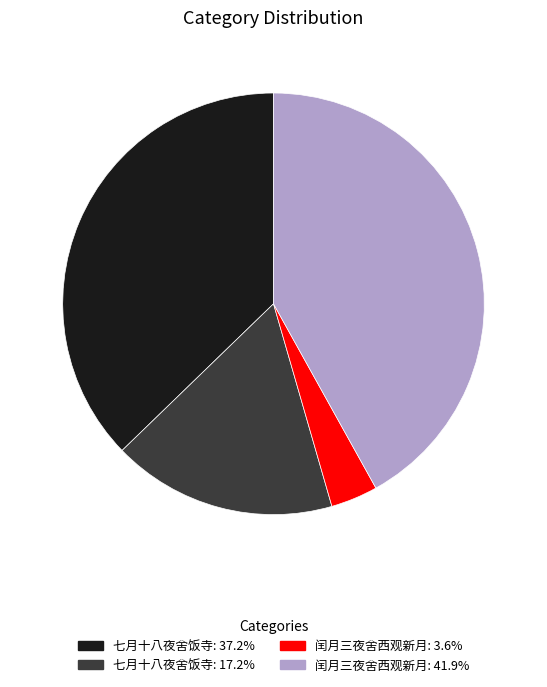

Does 闰月三夜舍西观新月: 3.6% represent more than half of the total?

No